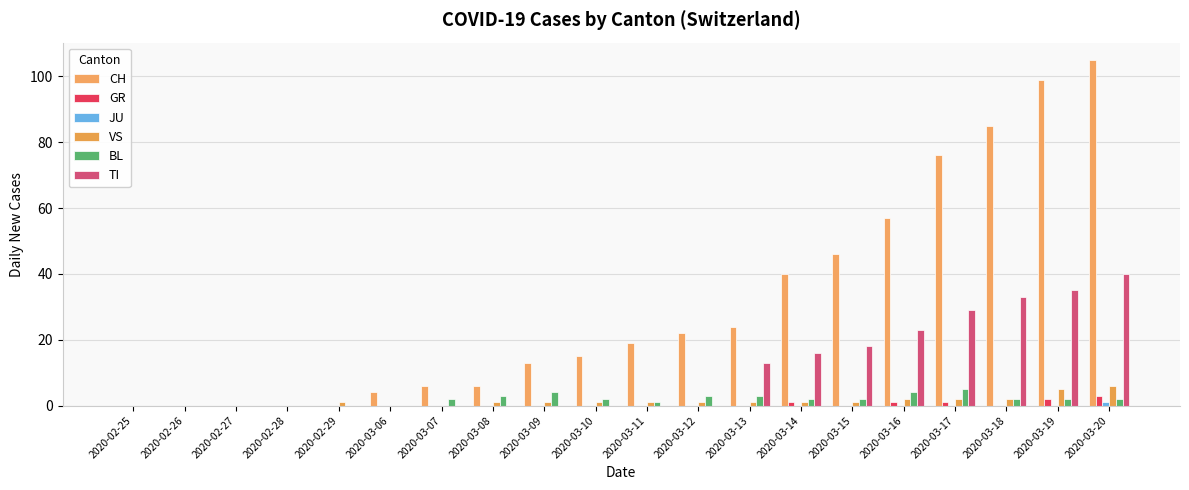

Is the value of TI at 2020-03-16 greater than the value of GR at 2020-03-19?

Yes